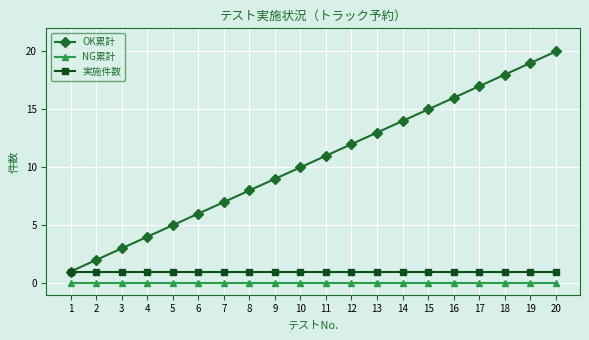

At which label is OK累計 closest to 10?

10